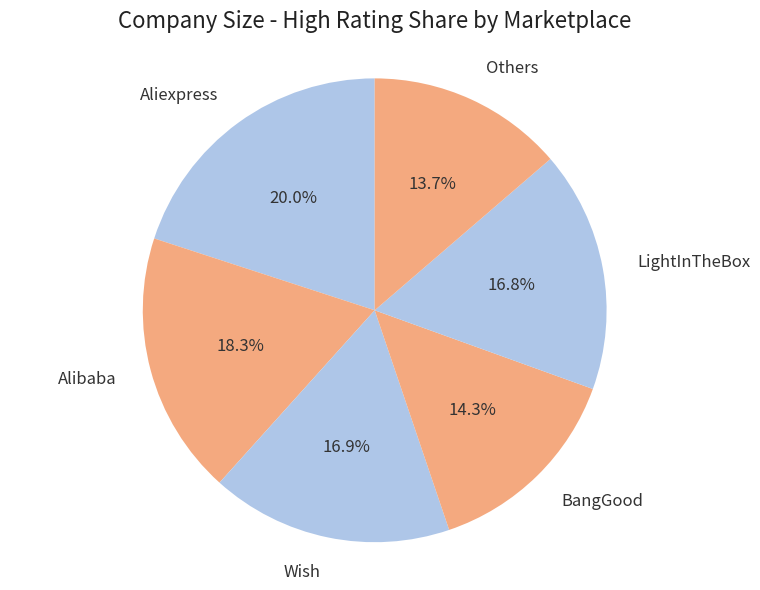

Combined, do LightInTheBox and Wish account for over 50%?

No